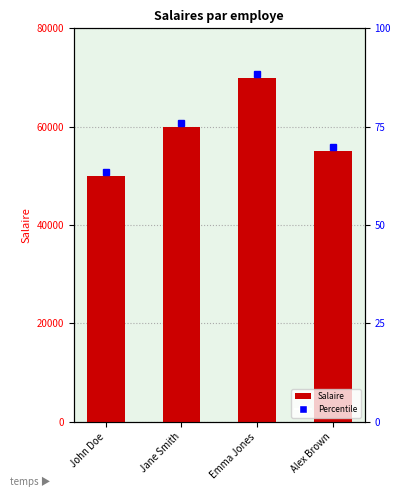

How many bars are there in total?

4